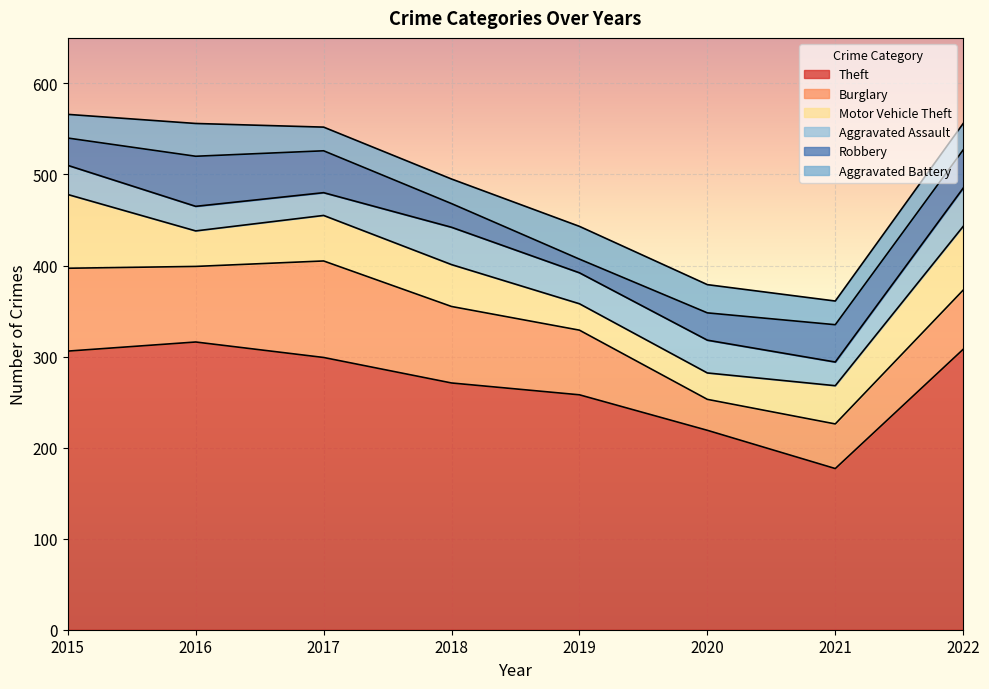

Which has a higher value, 2018 or 2020?

2018